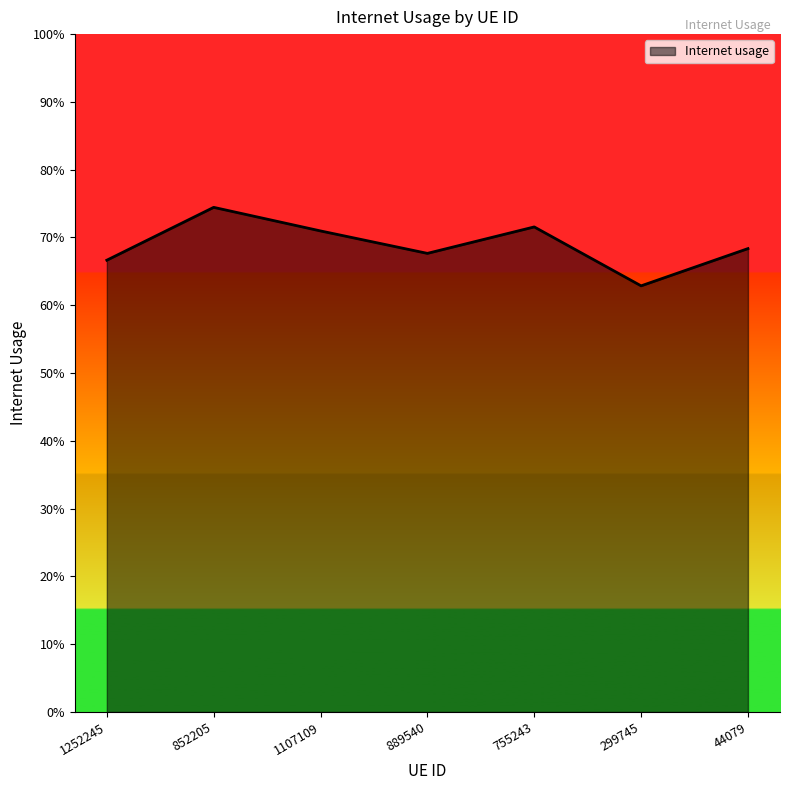

Rank the categories by value from lowest to highest.

299745, 1252245, 889540, 44079, 1107109, 755243, 852205